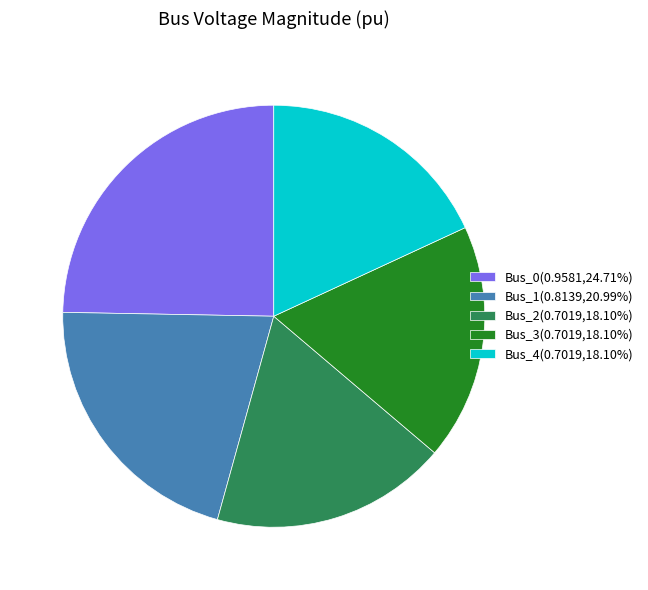

Count the number of slices in the pie.

5